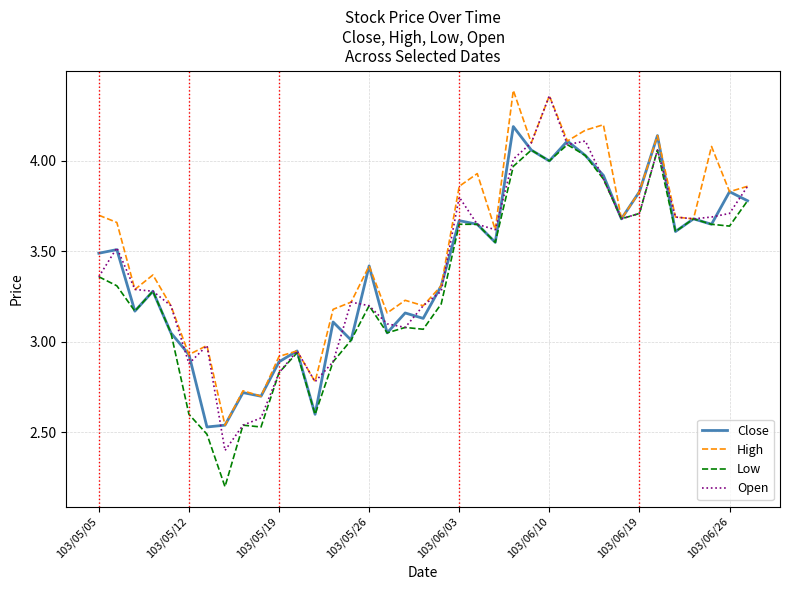

What is the smallest value displayed?

2.2